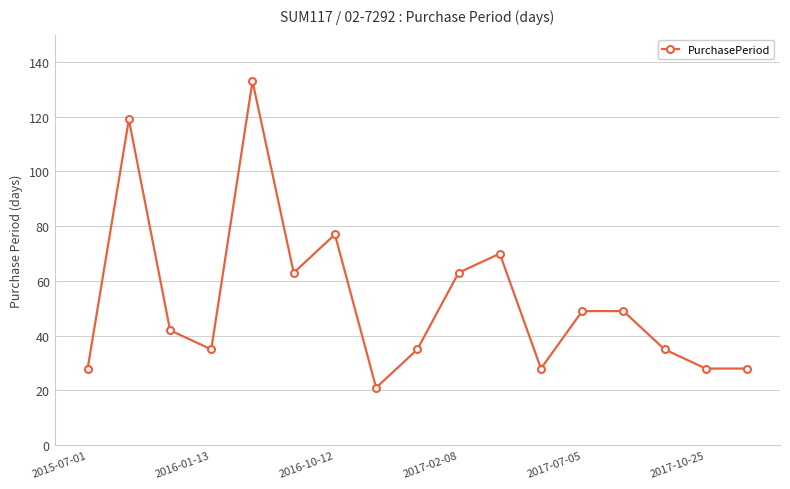

What is the difference between the maximum and minimum values?

112